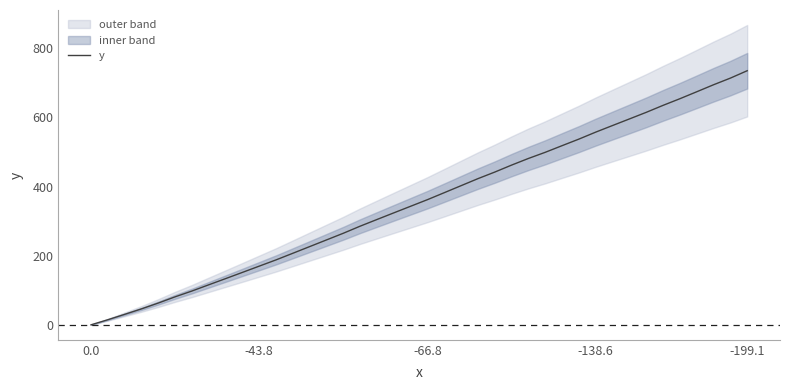

Does the chart display data point markers on the line(s)?

No